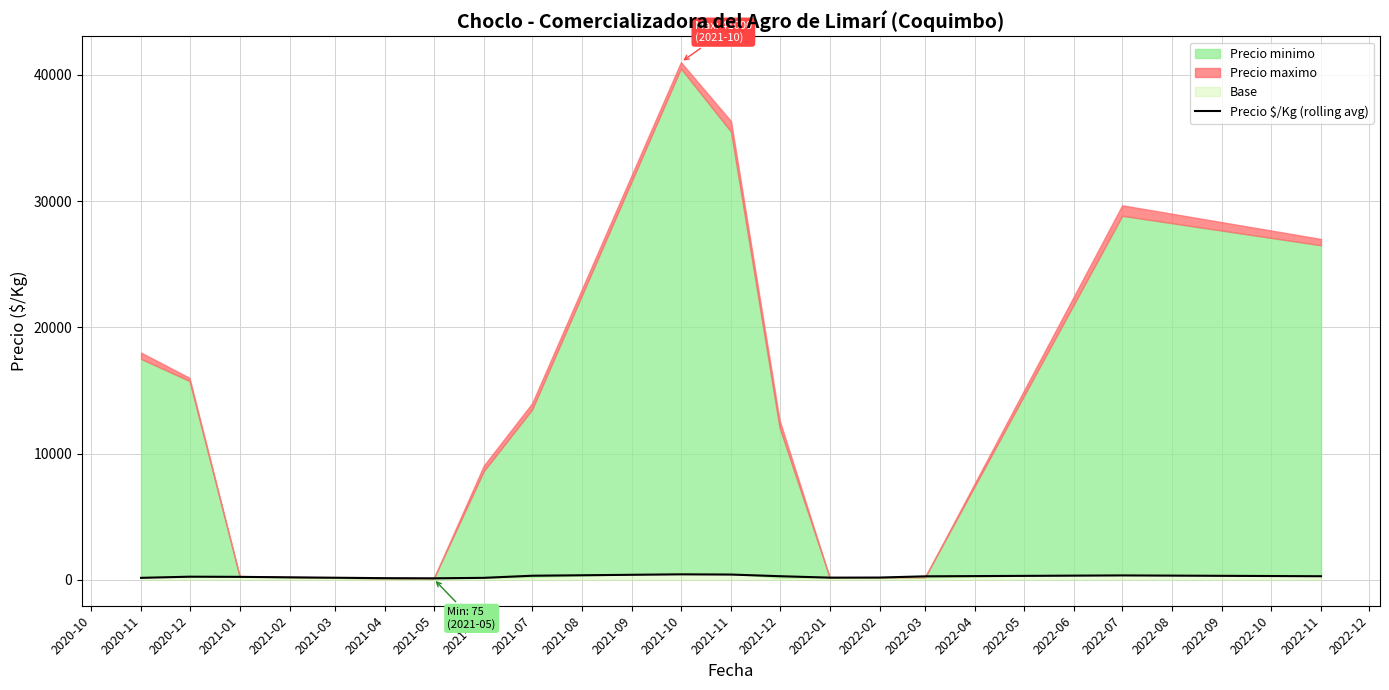

Reading left to right, list all the values displayed in this chart.

158.3	250.0	237.2	200.1	133.4	122.0	159.2	327.2	437.0	419.6	289.9	175.9	182.8	279.7	351.0	286.6